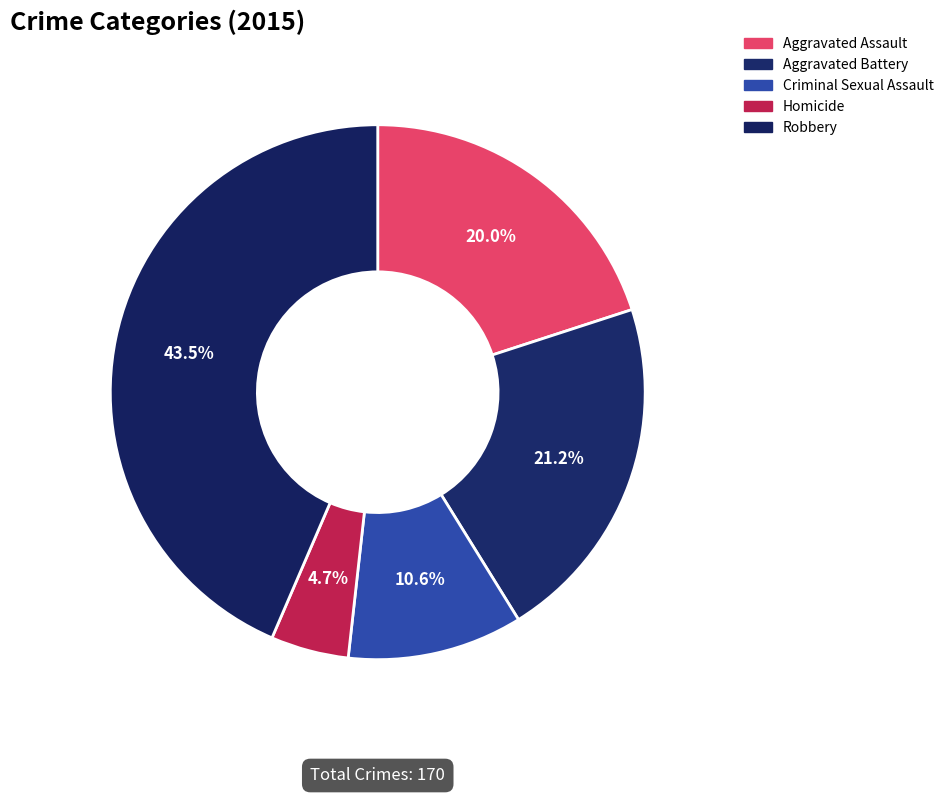

Rank the categories by value from lowest to highest.

Homicide, Criminal Sexual Assault, Aggravated Assault, Aggravated Battery, Robbery